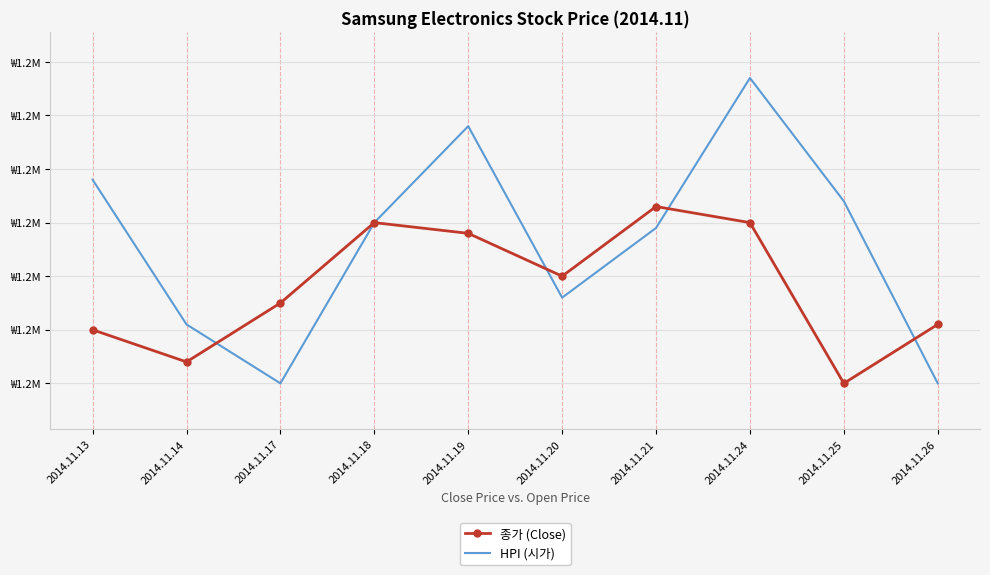

Which category has the highest value across all series?

2014.11.24